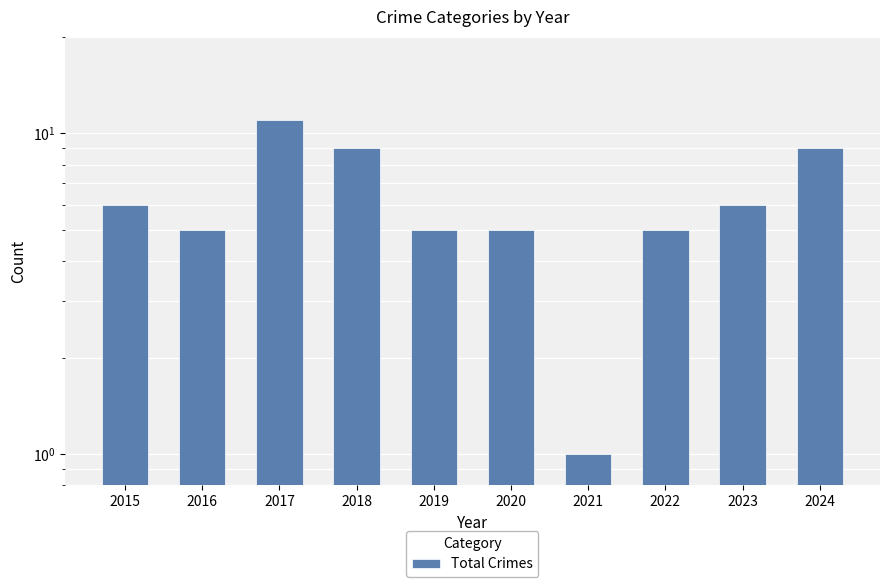

Are the bars horizontal?

No